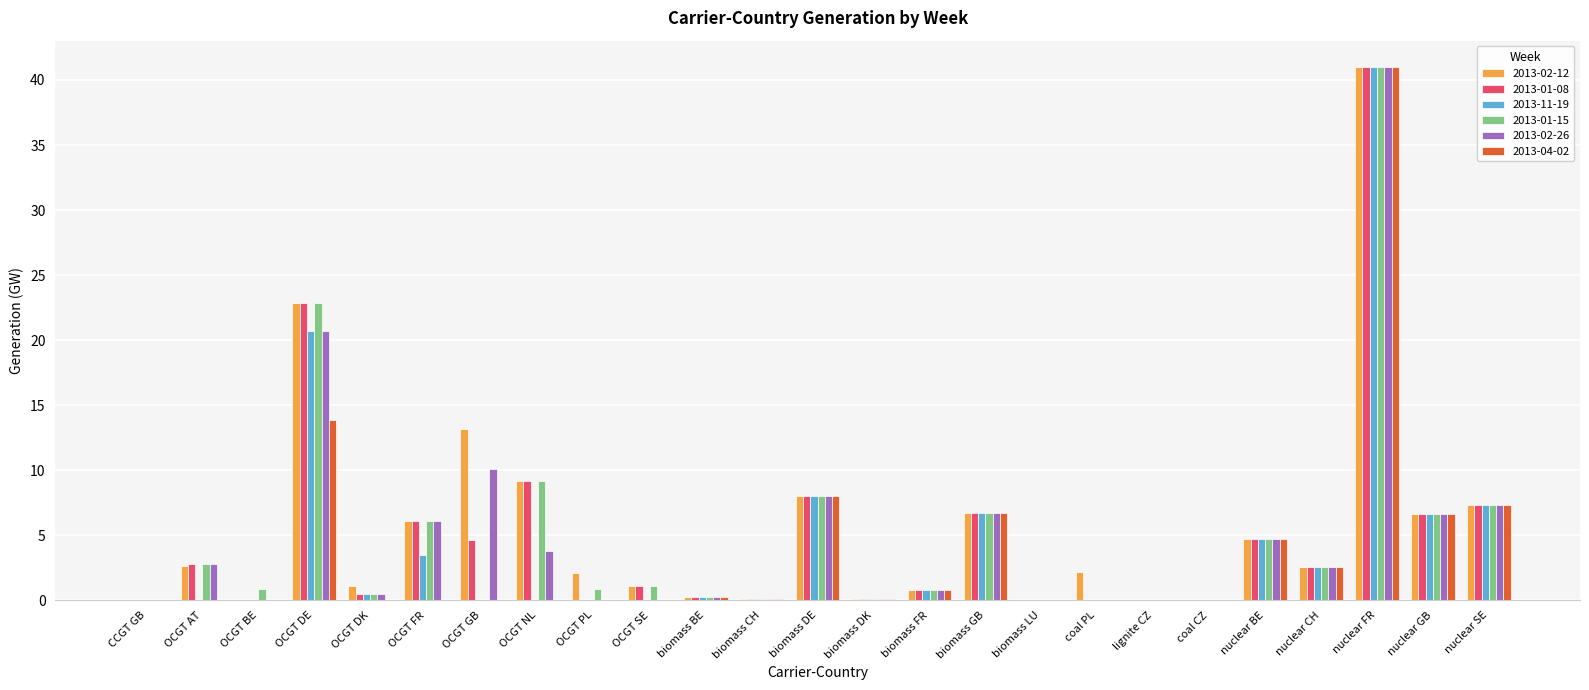

Where is 2013-02-26 nearest to the value 20?

OCGT DE